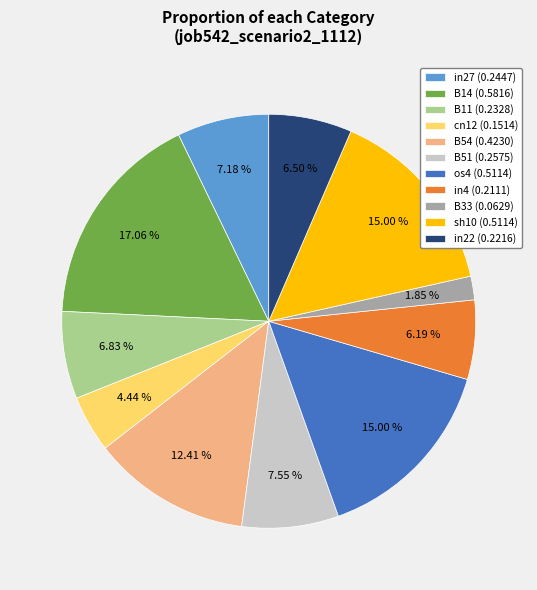

Is there a majority slice in this chart?

No